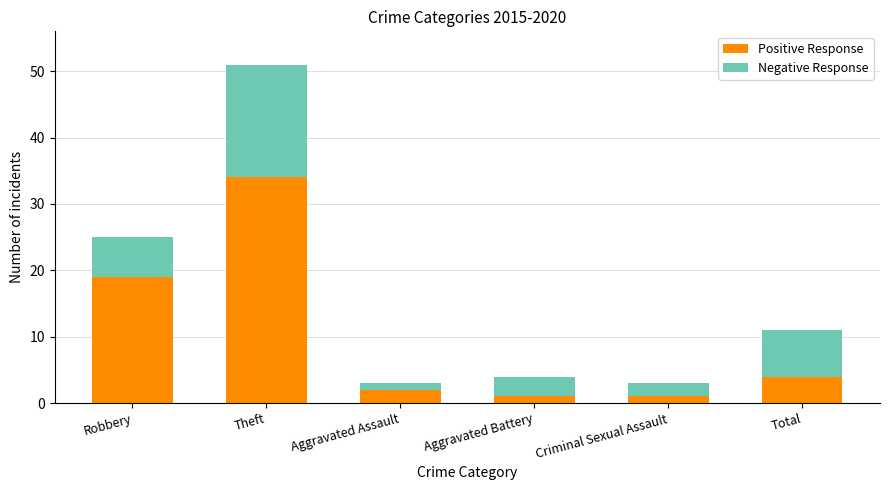

Where does the Positive Response series first go above 4?

Robbery